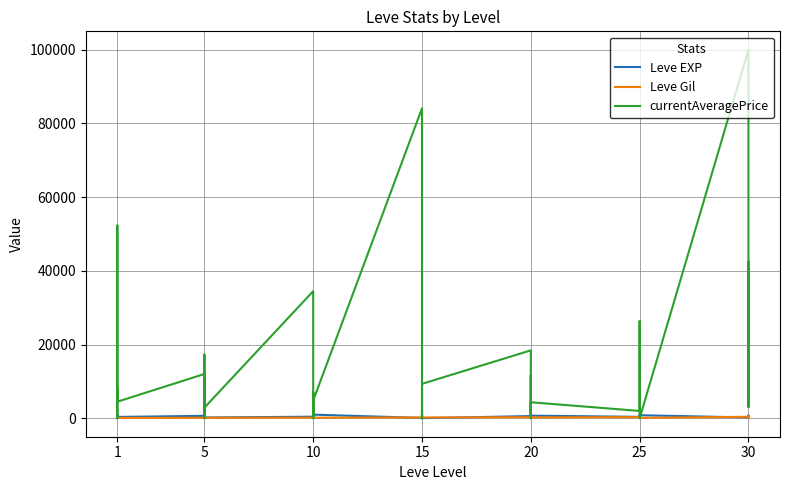

True or false: currentAveragePrice has more than 1 points higher than both neighbors.

True